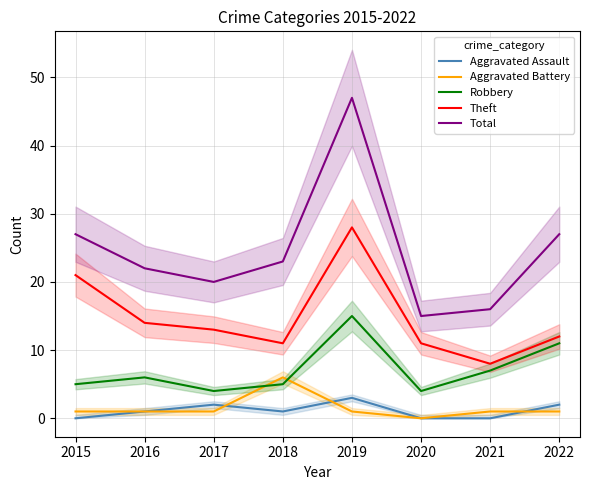

Between 2015 and 2021, which series saw the biggest shift?

Theft